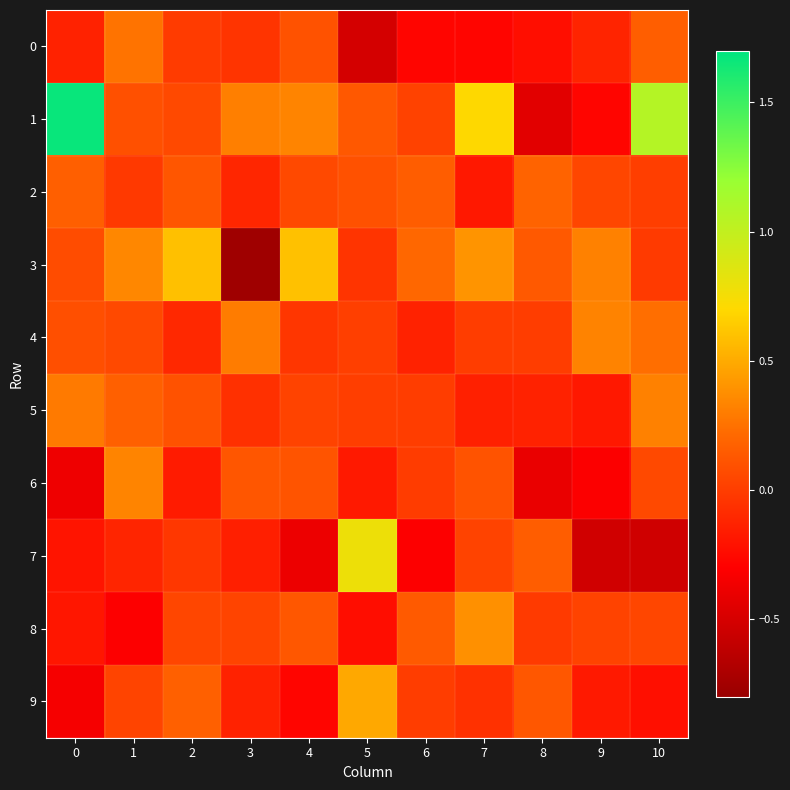

What is the difference between the highest and lowest values at 0?

2.0